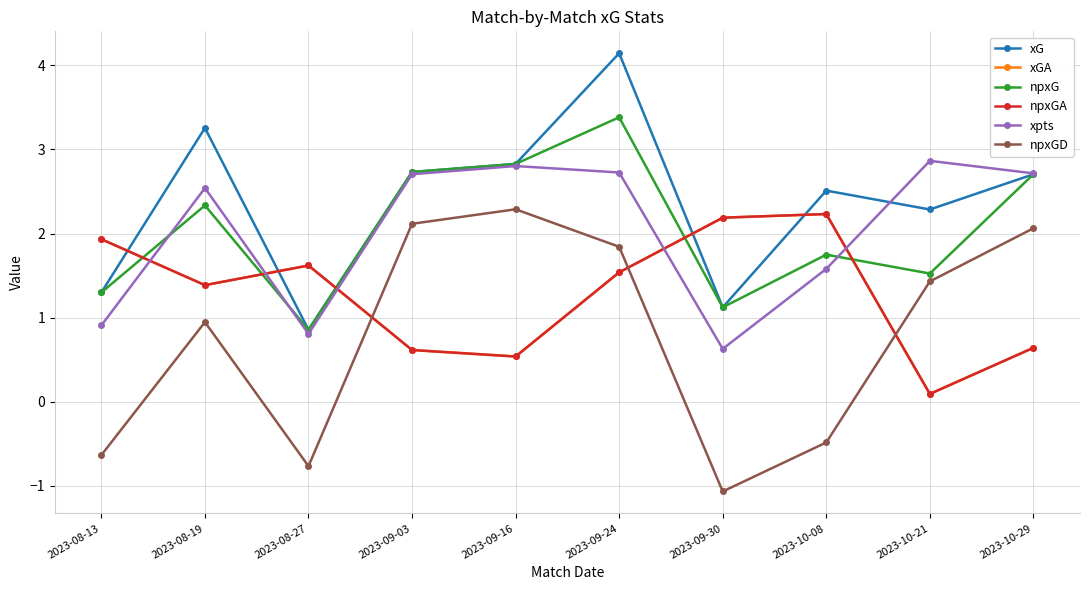

What is the label of the 5th point from the right?

2023-09-24